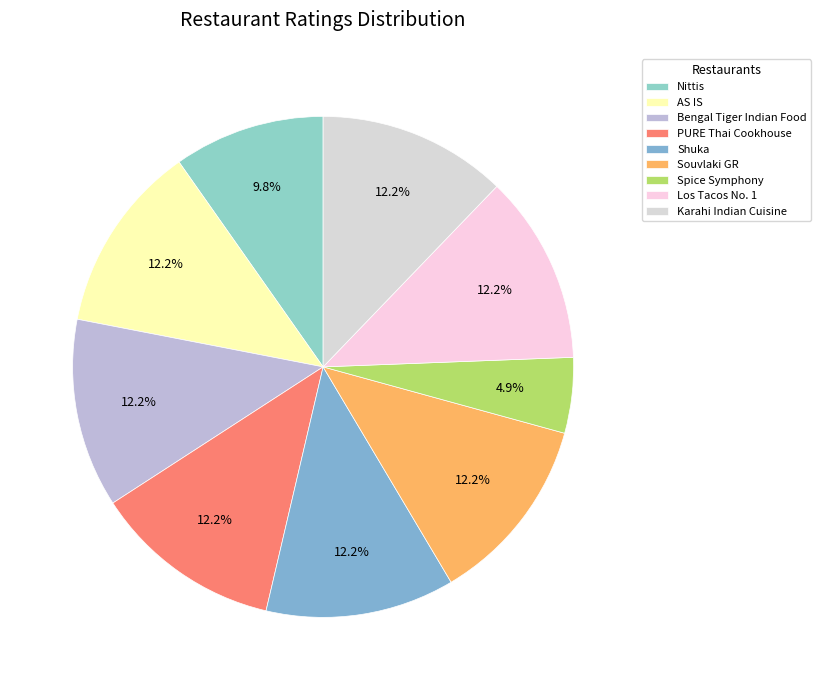

To the nearest percent, what portion does Los Tacos No. 1 represent?

12%